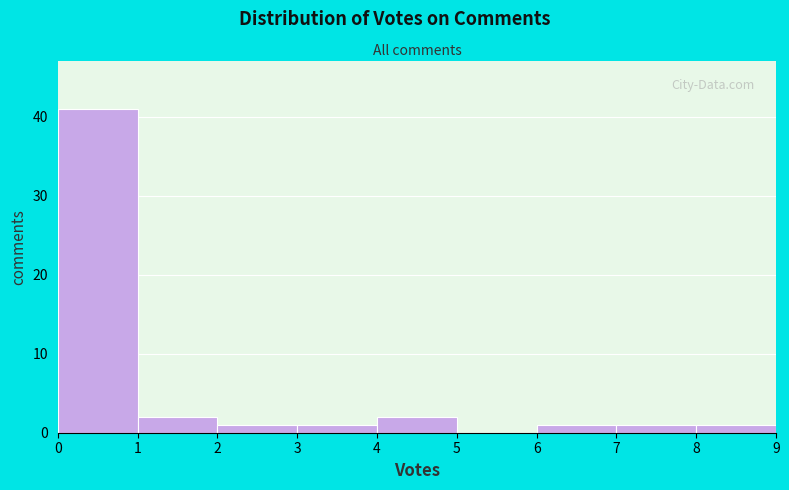

Reading left to right, list every bar in this chart as the range it spans on the x-axis followed by its height. The values are not printed on the chart, so give them approximately, as read against the axis.

0 to 1: 41
1 to 2: 2
2 to 3: 1
3 to 4: 1
4 to 5: 2
5 to 6: 0
6 to 7: 1
7 to 8: 1
8 to 9: 1